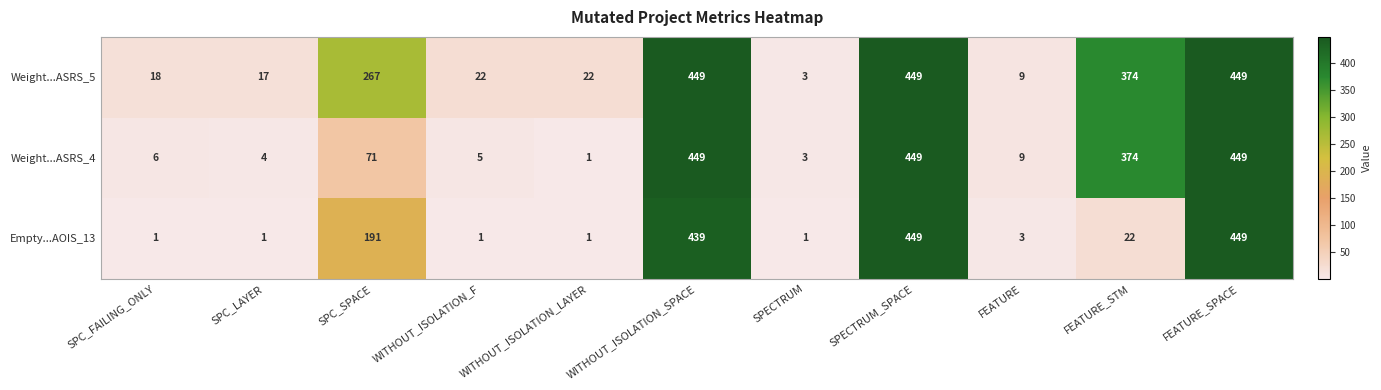

What is the difference between the Empty...AOIS_13 values at FEATURE_STM and SPECTRUM?

21